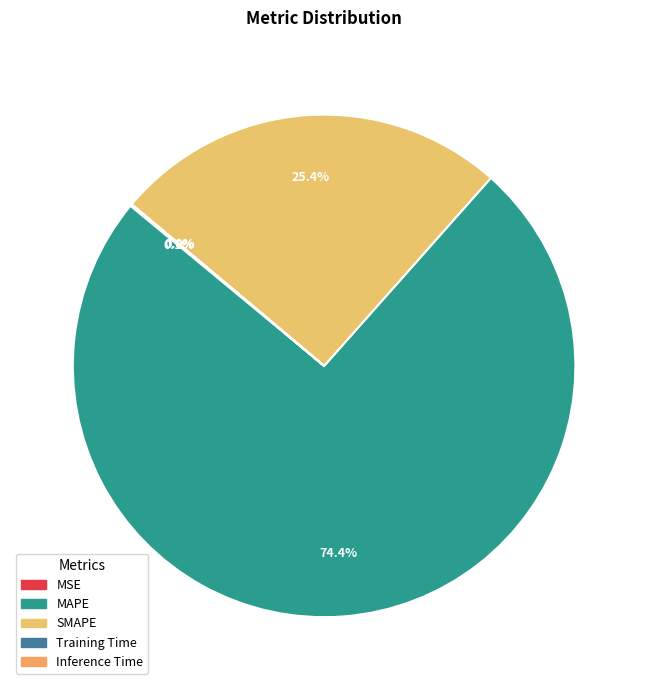

To the nearest percent, what is the difference between the largest and smallest slice percentages?

74%